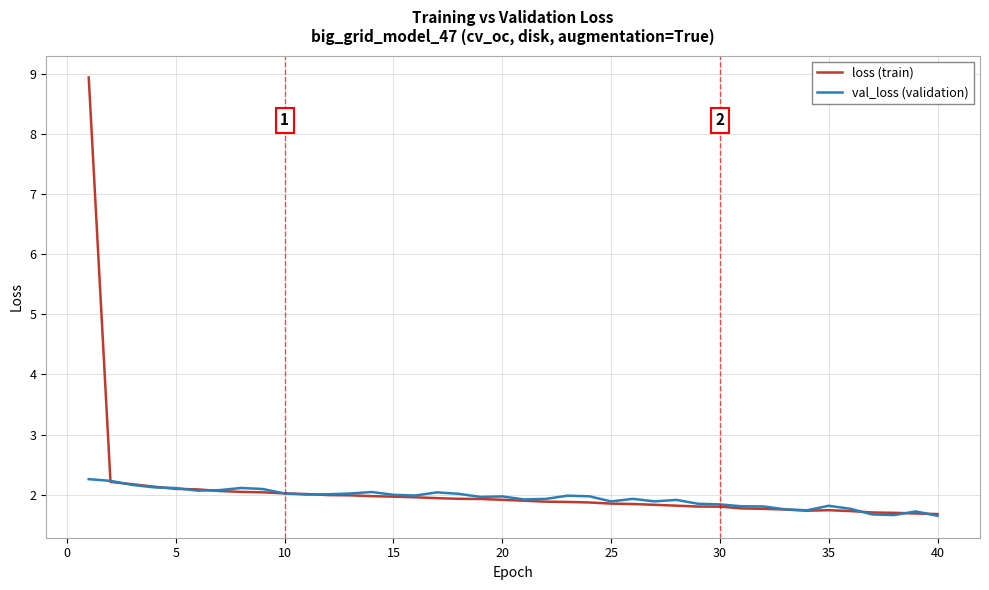

List the series in order of their peak value, highest first.

loss (train), val_loss (validation)